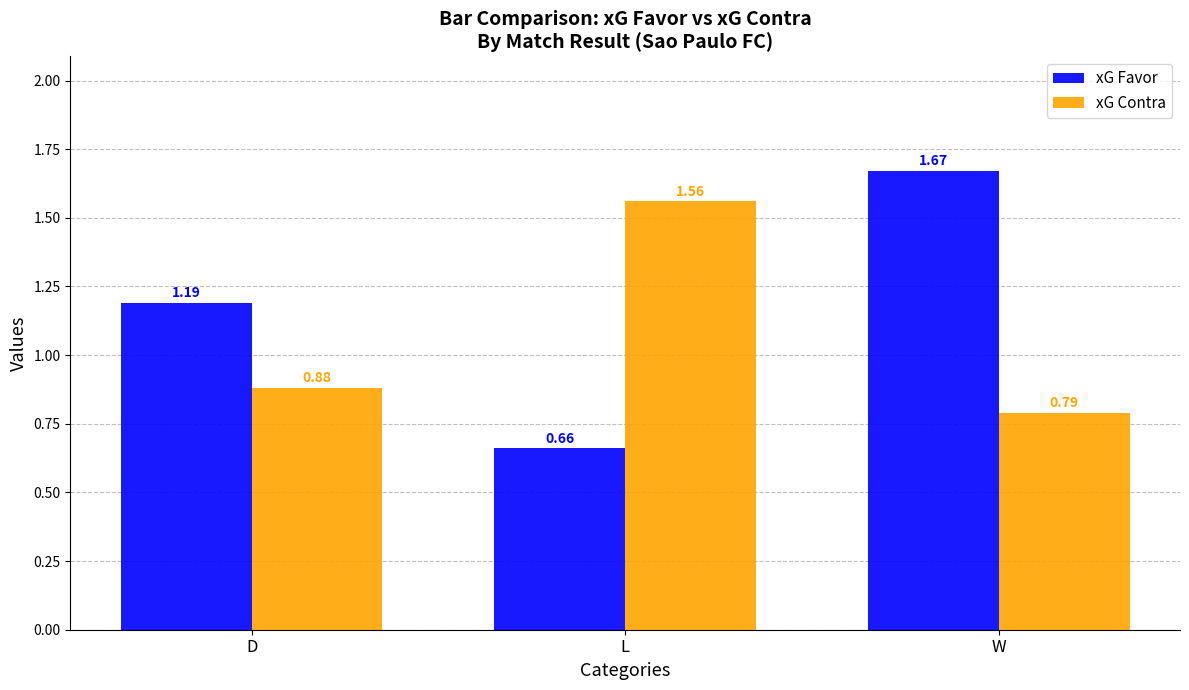

At which label does xG Favor reach its minimum?

L